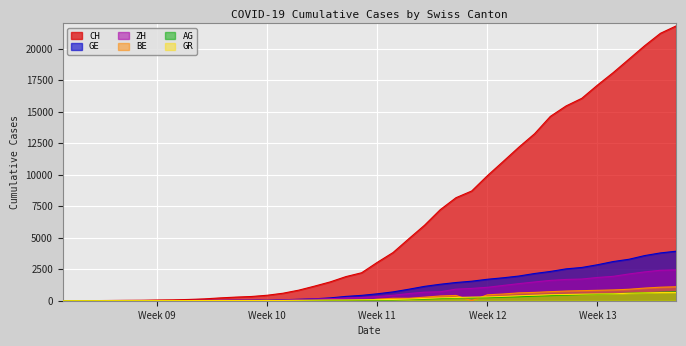

How many positive values does the AG series have?

39